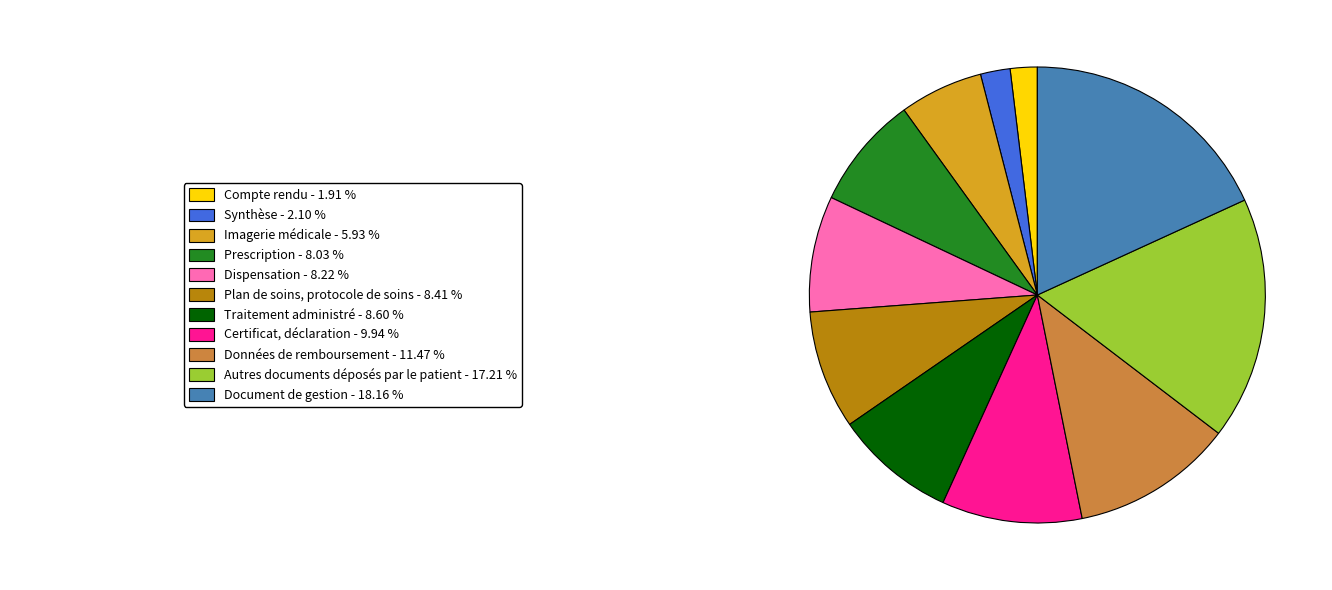

Count the number of slices in the pie.

11